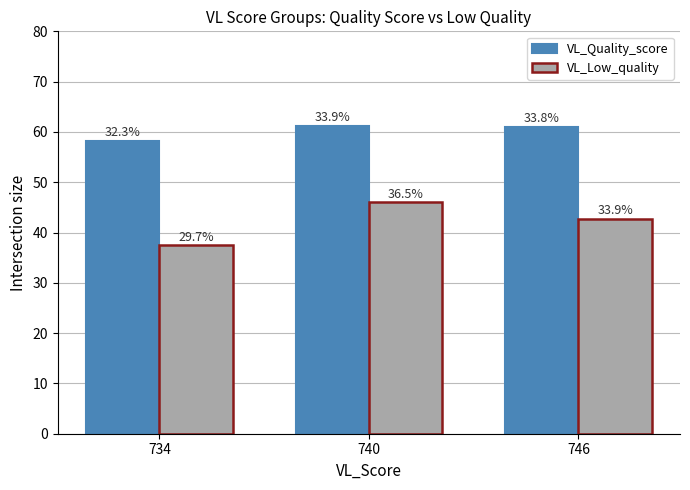

How many bars are there in each group?

2